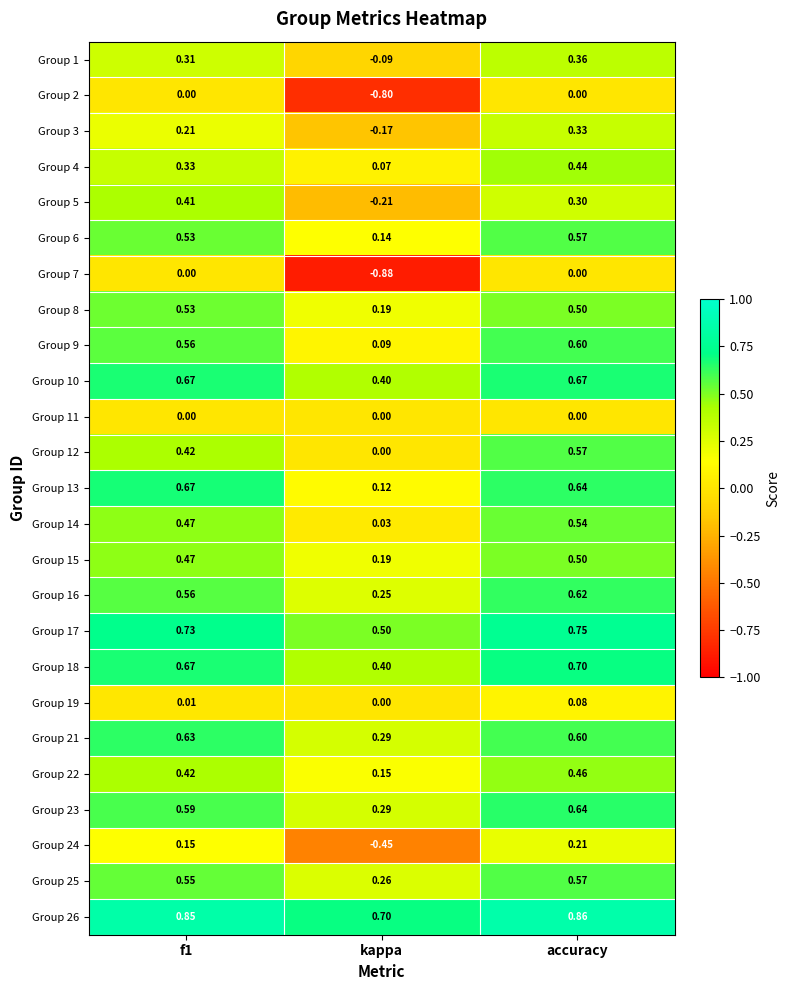

At which label does Group 17 reach its peak?

accuracy